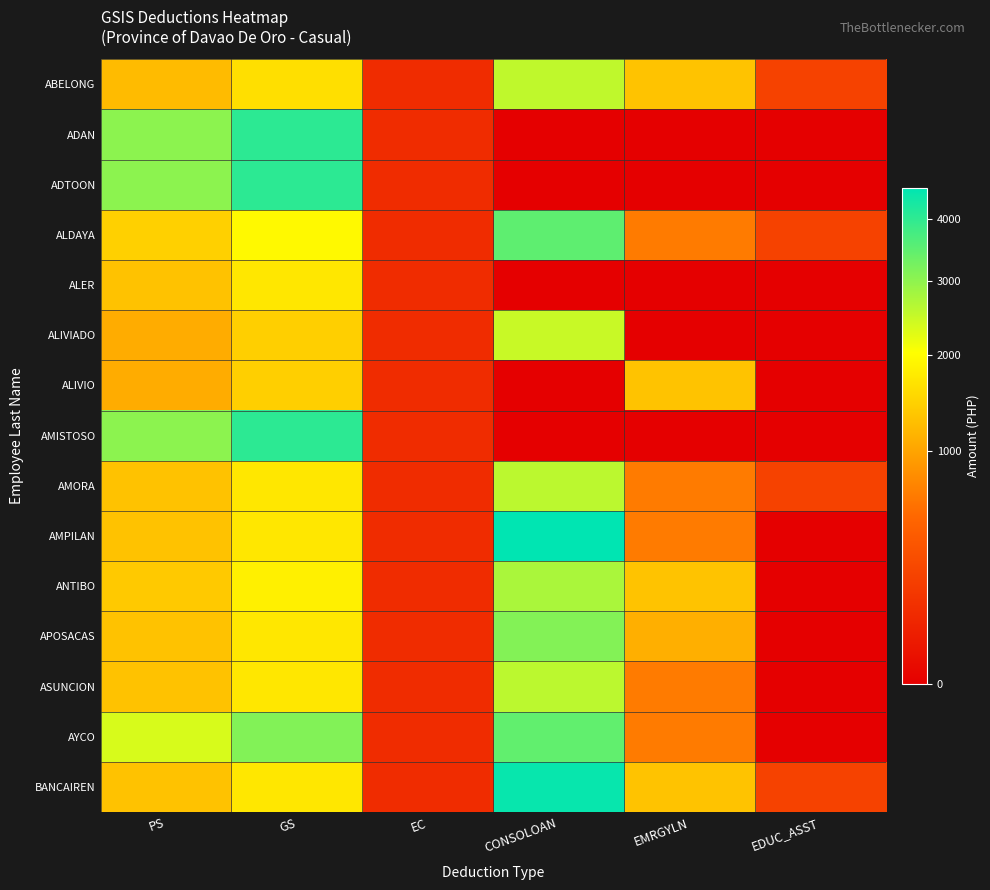

Which series has the largest range (max minus min)?

AMPILAN